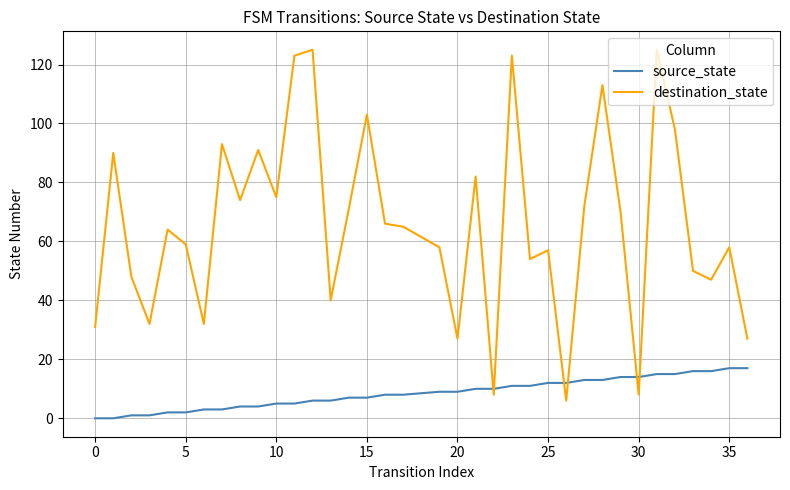

What is the difference between the maximum and second lowest values in the source_state series?

17